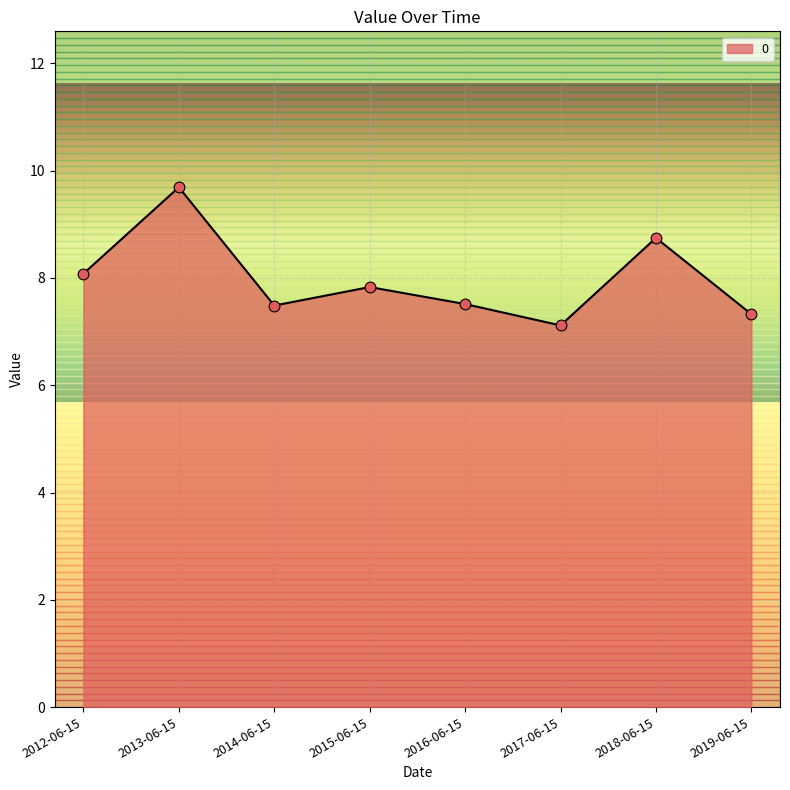

What is the change in value from 2014-06-15 to 2018-06-15?

+1.3